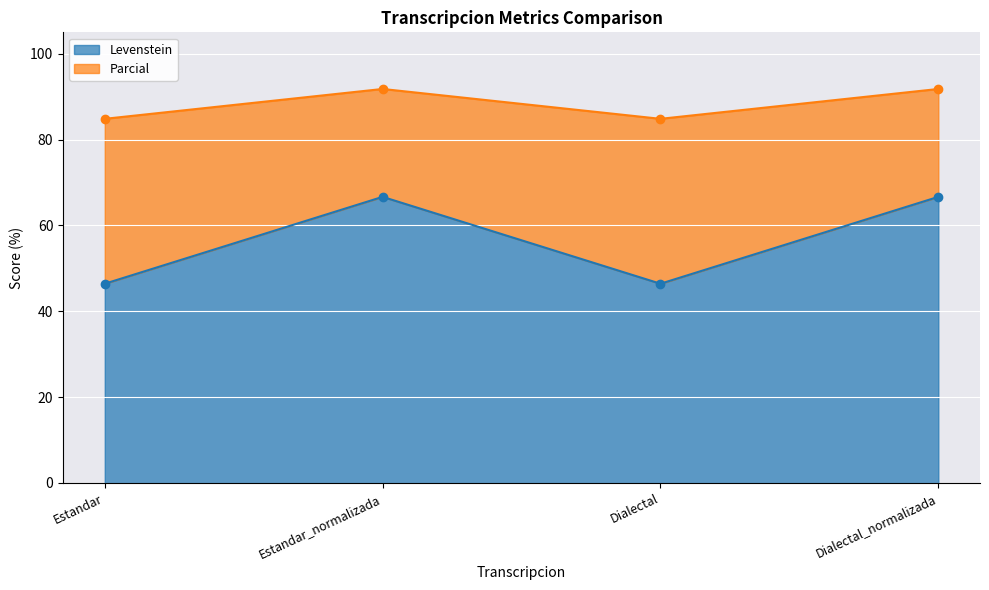

The Levenstein series shows 69.6 at Dialectal. True or false?

False